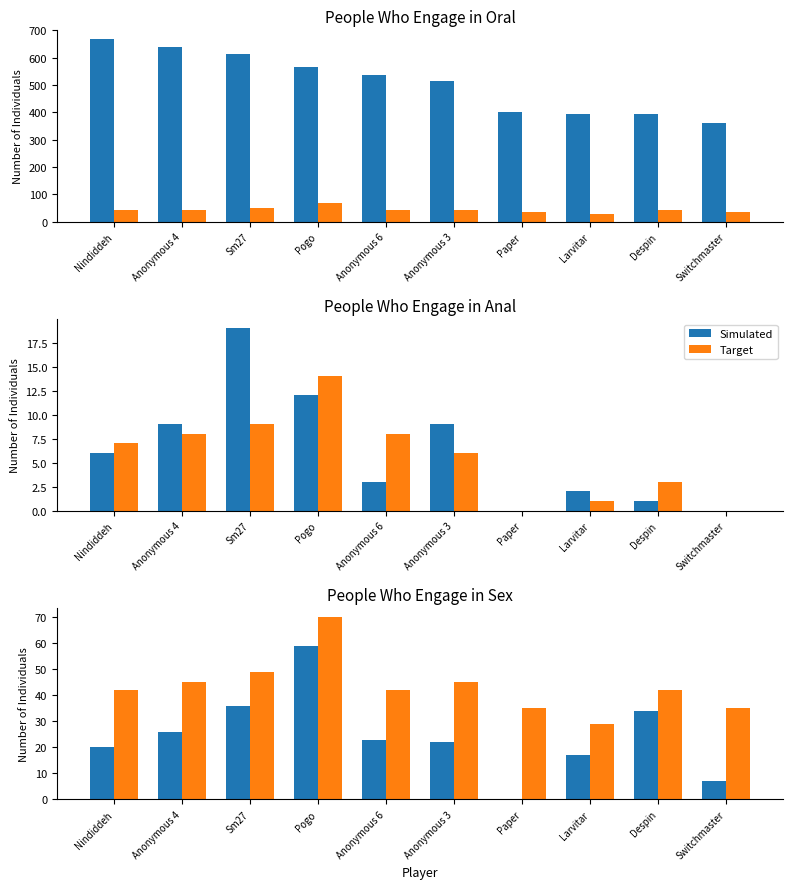

How many values in Simulated are above zero?

9